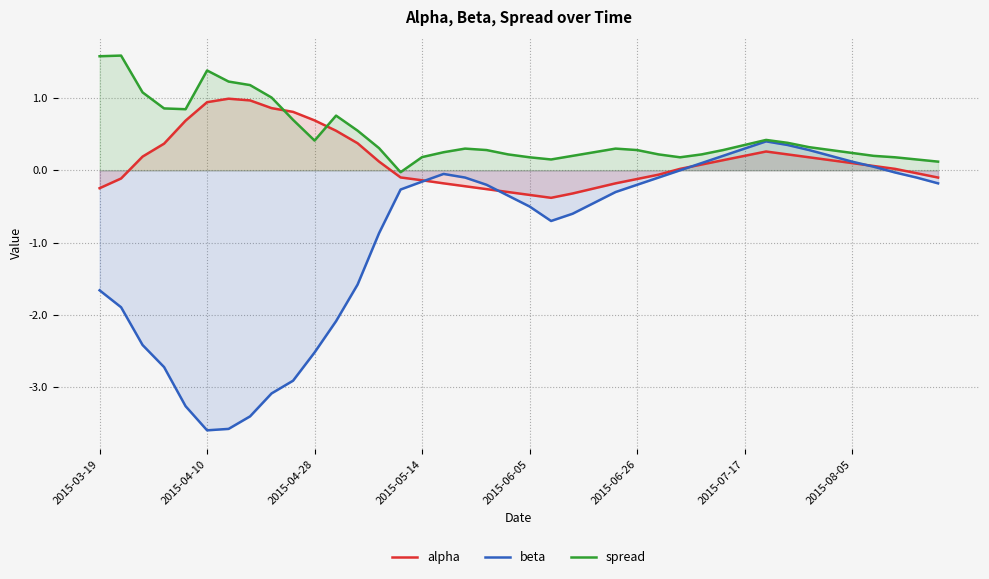

The spread series shows 0.1 at 29. True or false?

False